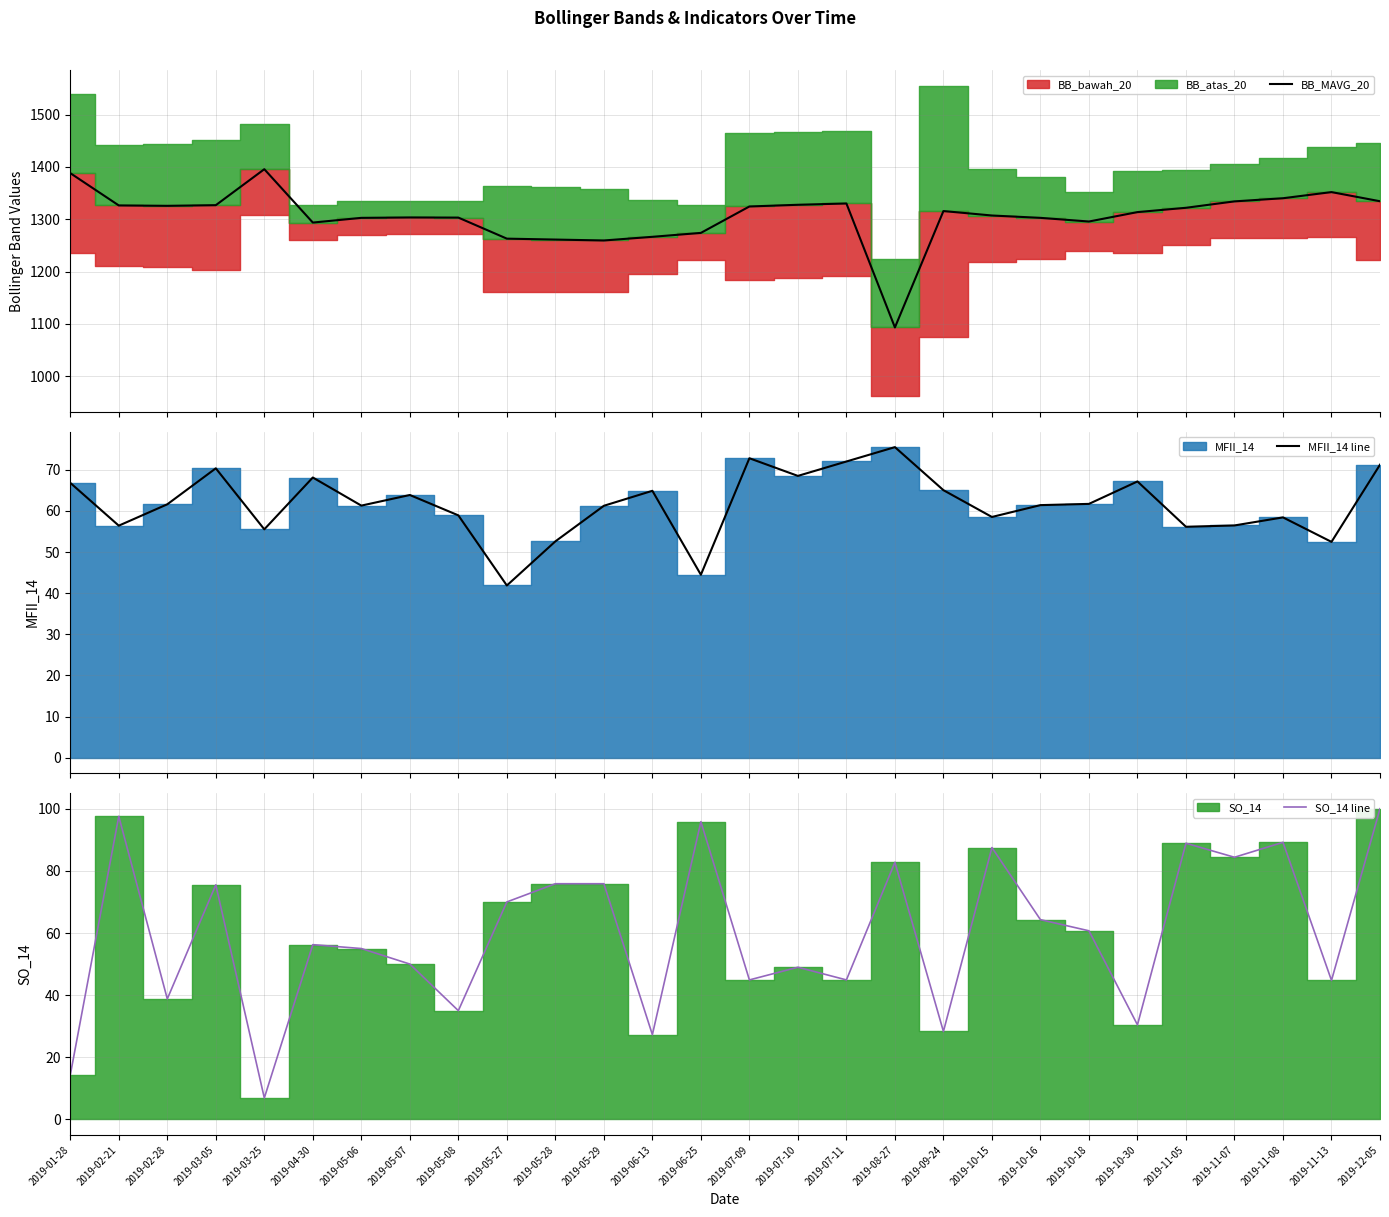

Which series has the largest total across all categories?

BB_MAVG_20